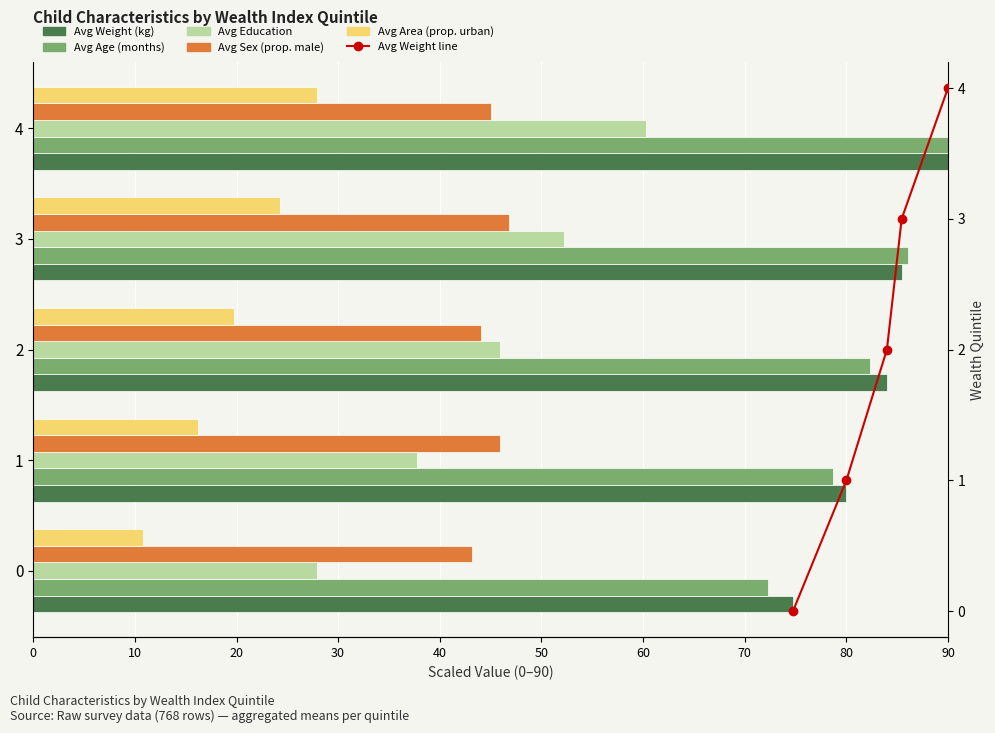

What is the average value of the Avg Age (months) series?

81.9